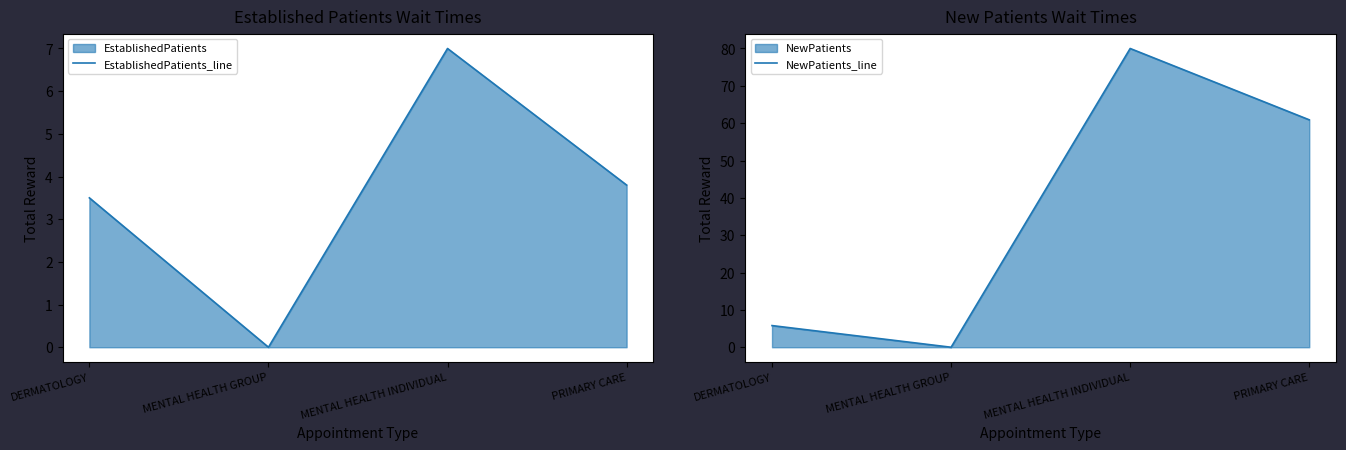

How many positive values does the NewPatients_line series have?

3